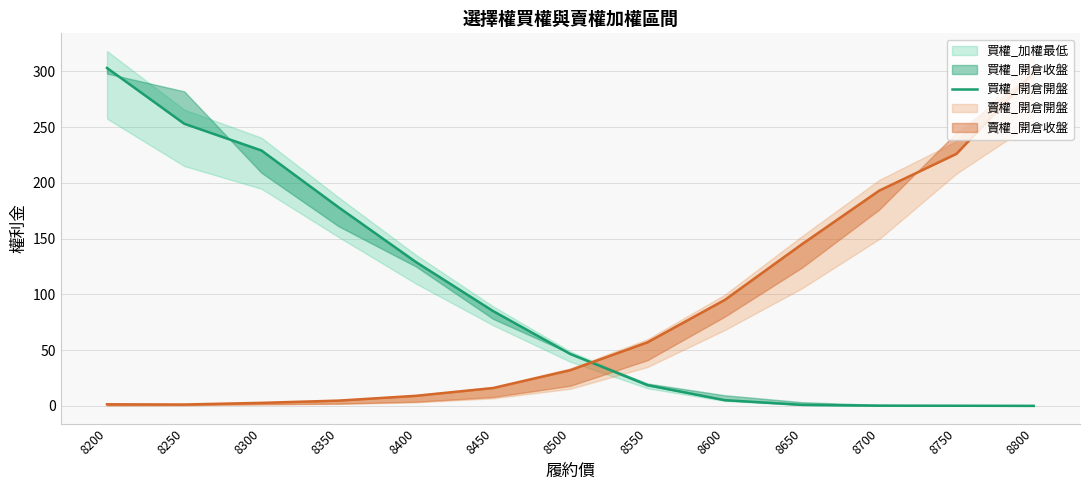

Which category has the highest value across all series?

8200